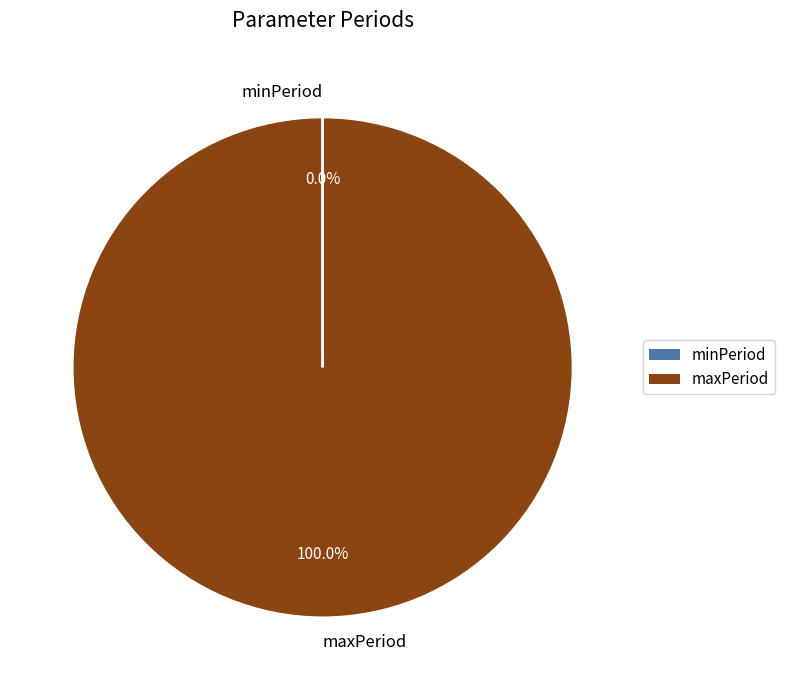

Is there any slice that represents more than half of the pie?

Yes